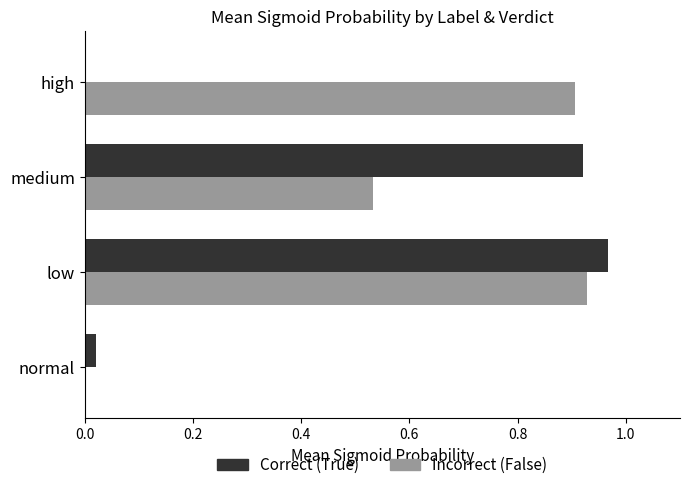

The value of Correct (True) at normal is 0.0. True or false?

True